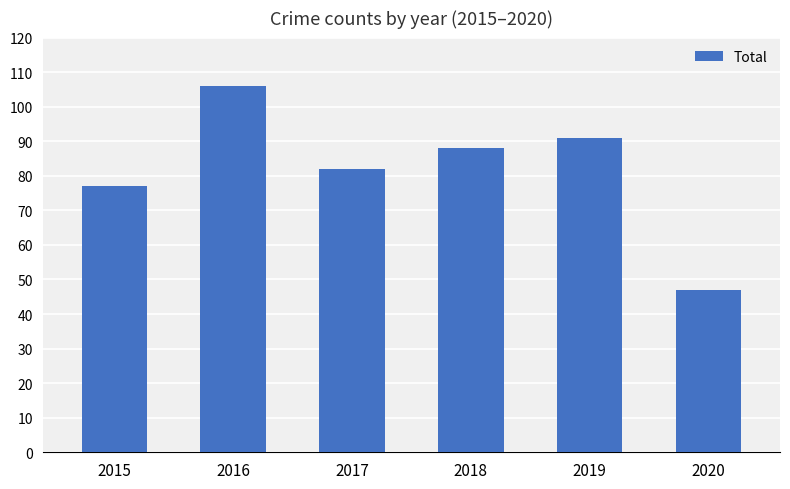

What is the change in value from 2017 to 2018?

+6